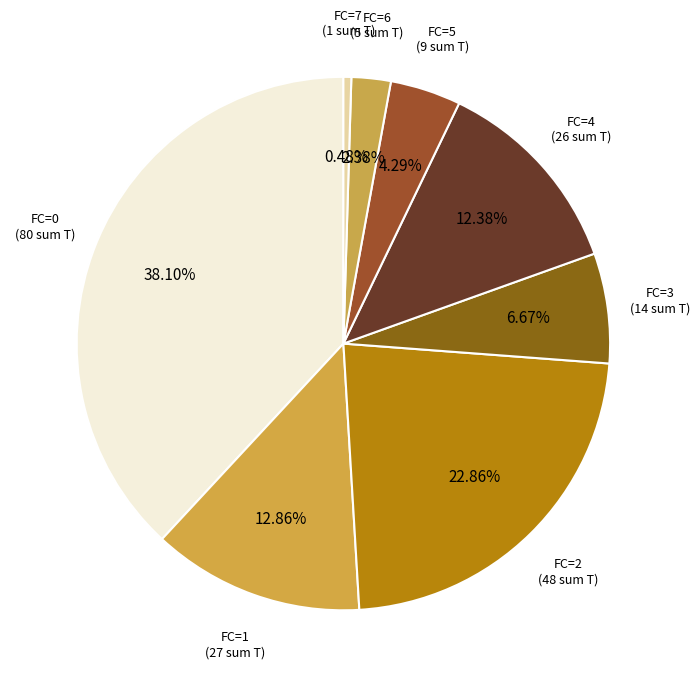

What percentage do FC=3 and FC=0 together represent?

44.8%